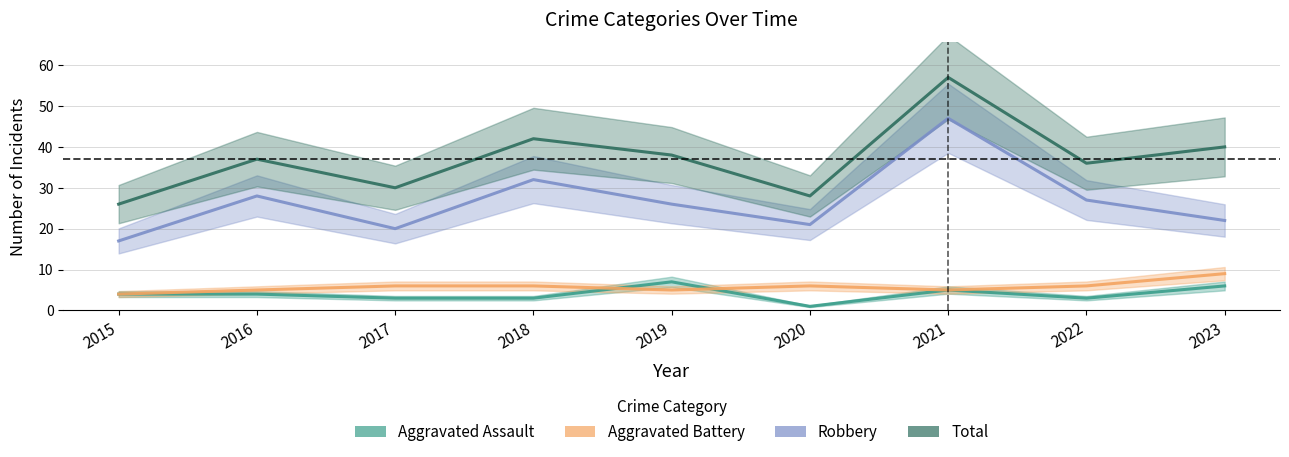

Reading left to right, list all the values displayed in this chart.

Aggravated Assault: 4	4	3	3	7	1	5	3	6
Aggravated Battery: 4	5	6	6	5	6	5	6	9
Robbery: 17	28	20	32	26	21	47	27	22
Total: 26	37	30	42	38	28	57	36	40